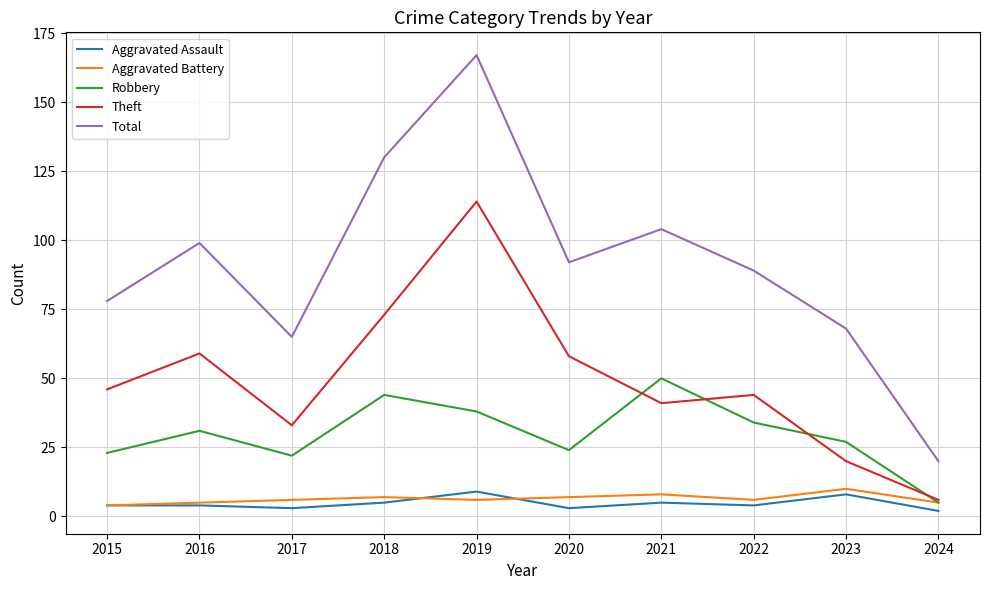

Read the Total value at 2022.

89